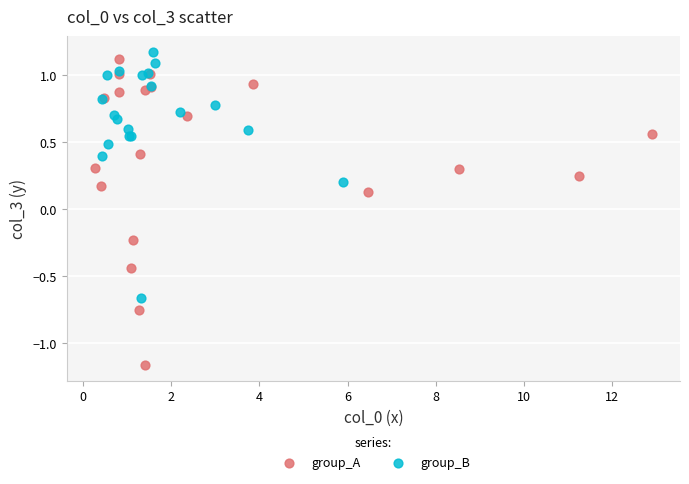

Which series contains the lowest Y value?

group_A